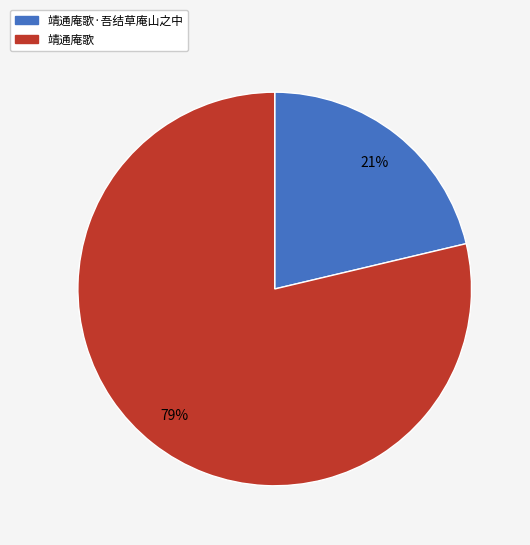

To the nearest percent, what portion does 靖通庵歌·吾结草庵山之中 represent?

21%